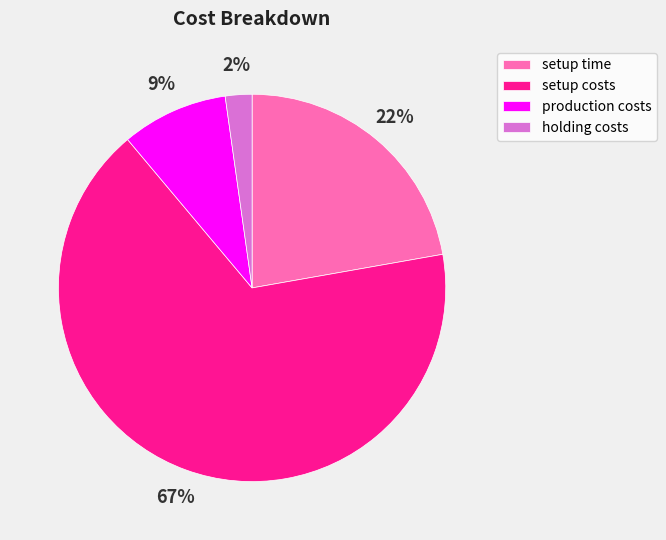

Is the sum of production costs and setup time greater than half?

No